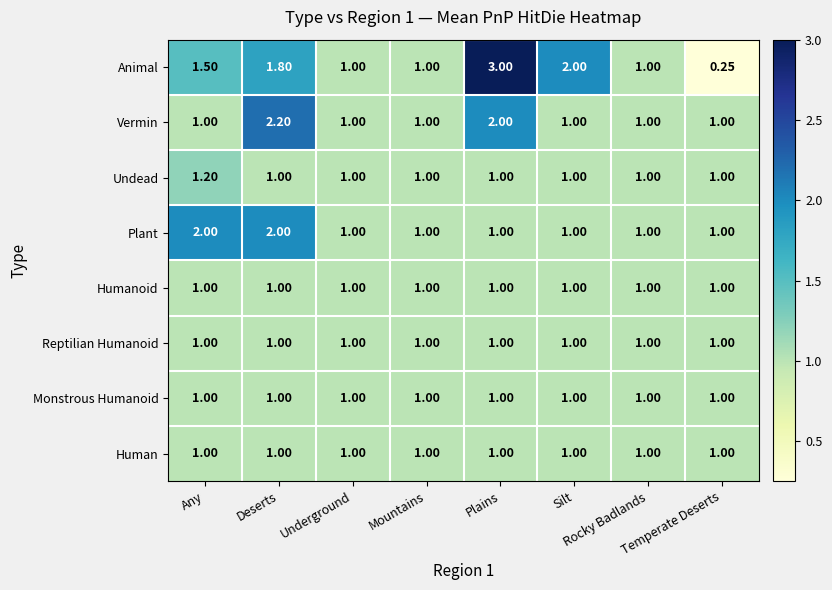

Which series has the largest range (max minus min)?

Animal